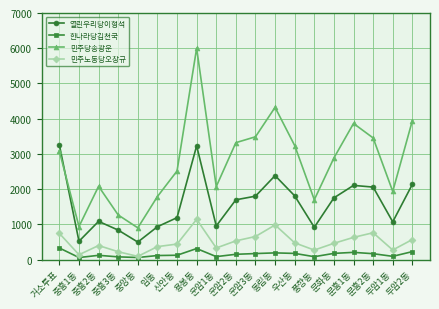

True or false: 민주노동당오창규 and 민주당송광운 cross at least once.

False